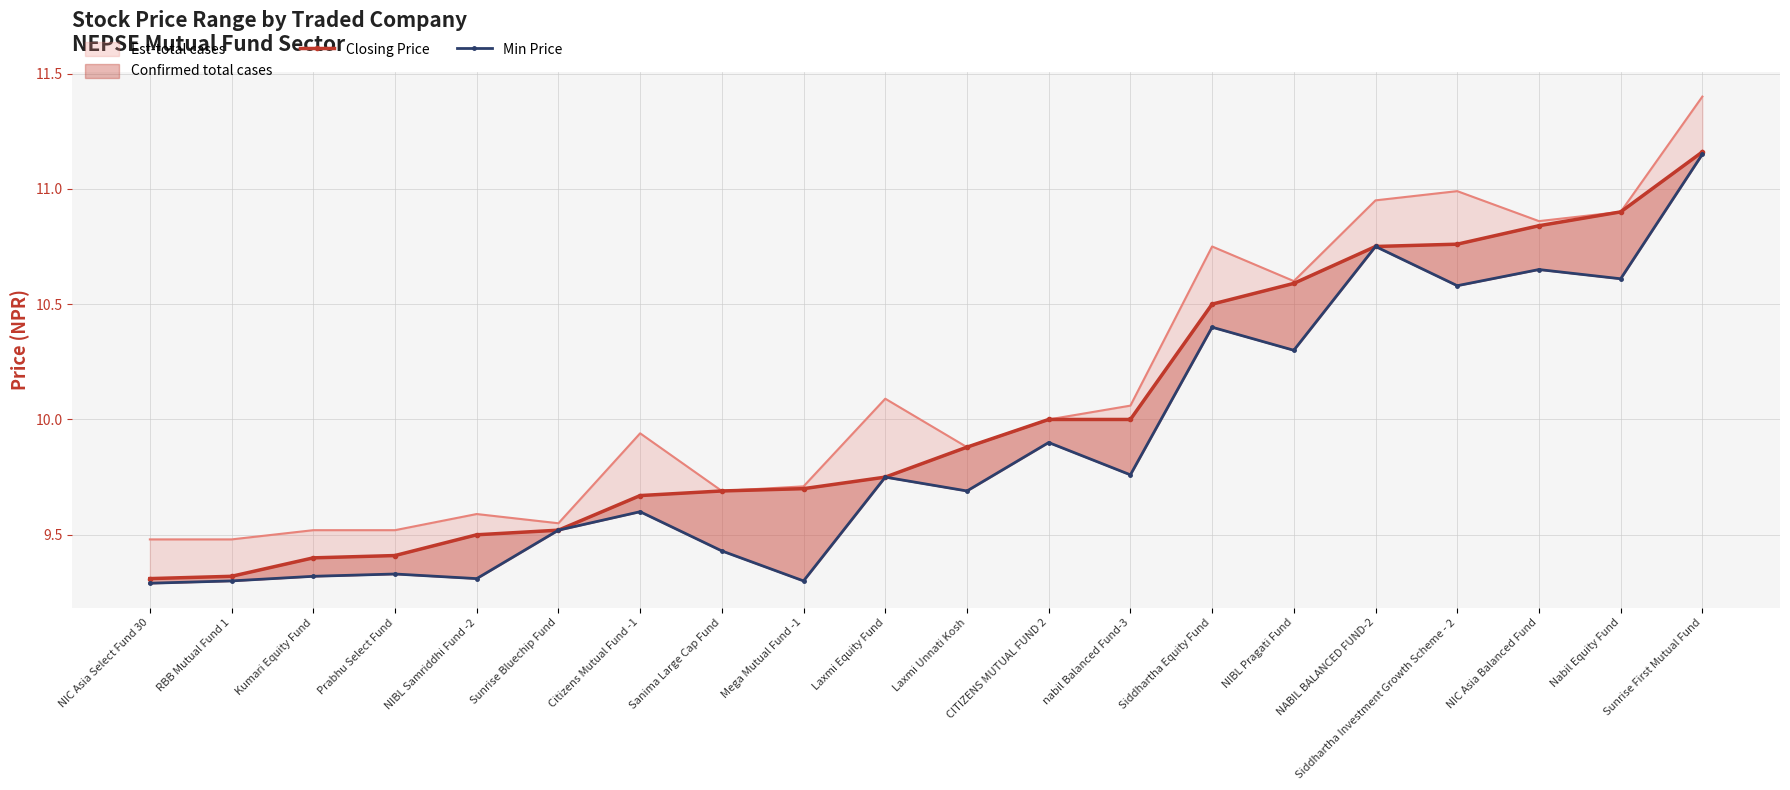

At which category does Min Price reach its first local peak?

Prabhu Select Fund